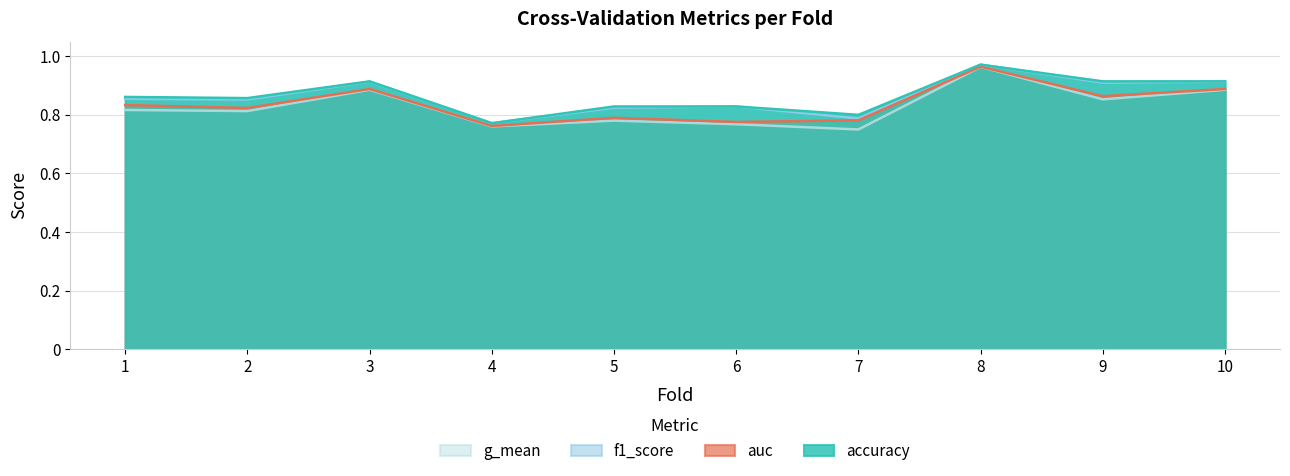

Rank the series by their maximum value, from highest to lowest.

accuracy, f1_score, auc, g_mean